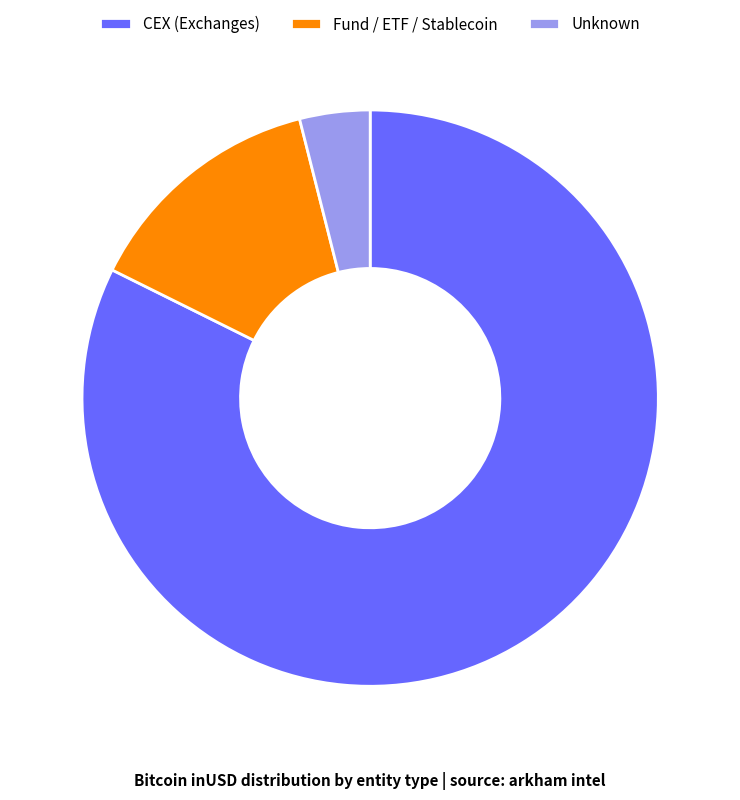

The CEX (Exchanges) slice represents 93% of the pie. True or false?

False